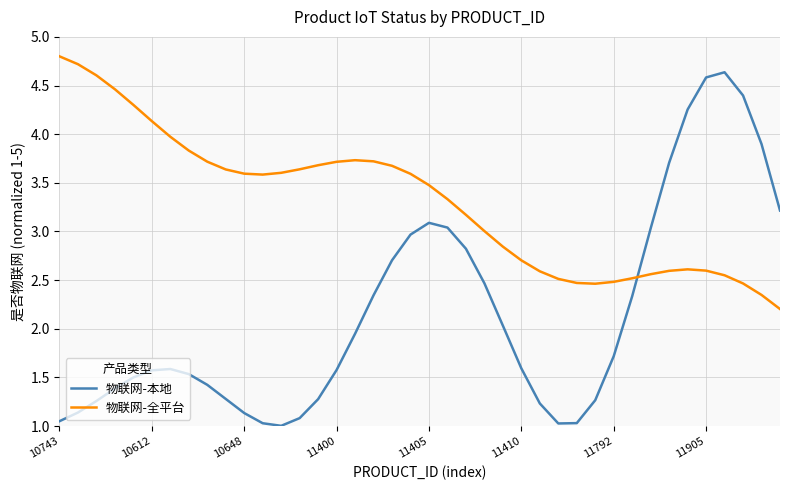

What is the maximum value for 物联网-本地?

4.6